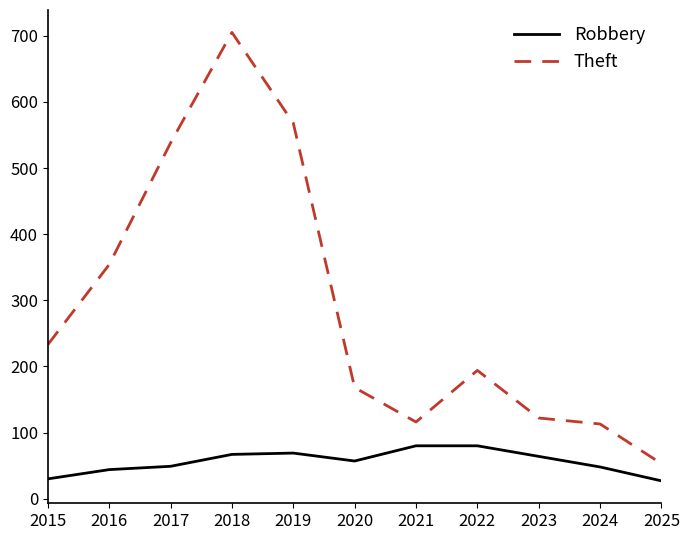

True or false: Theft has more than 2 interior local peaks.

False